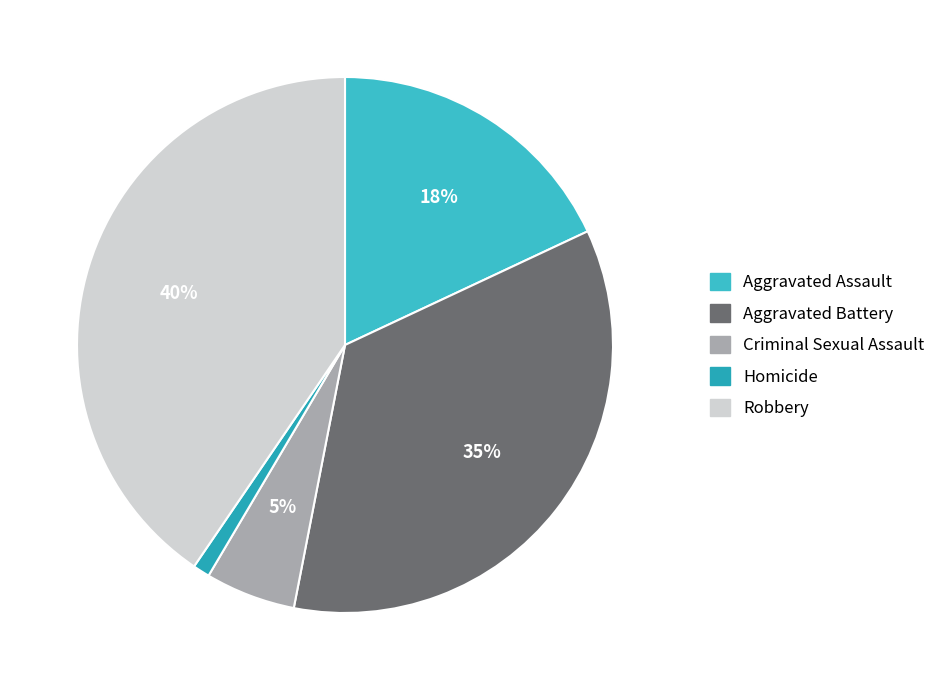

How many segments does this pie chart have?

5